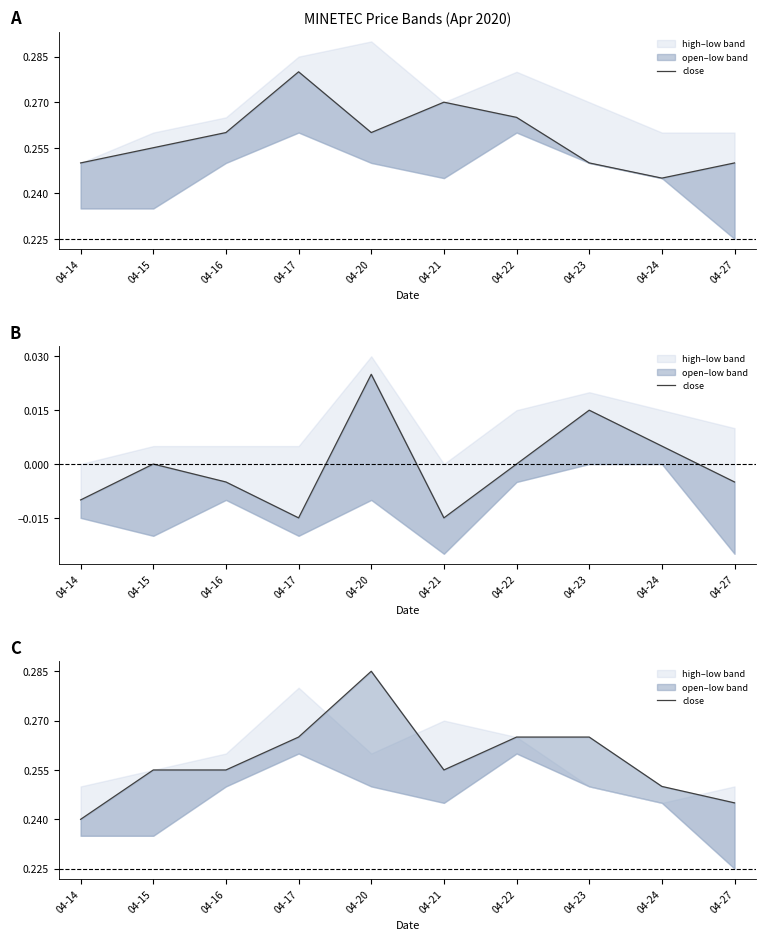

Which category has the highest value across all series?

04-20